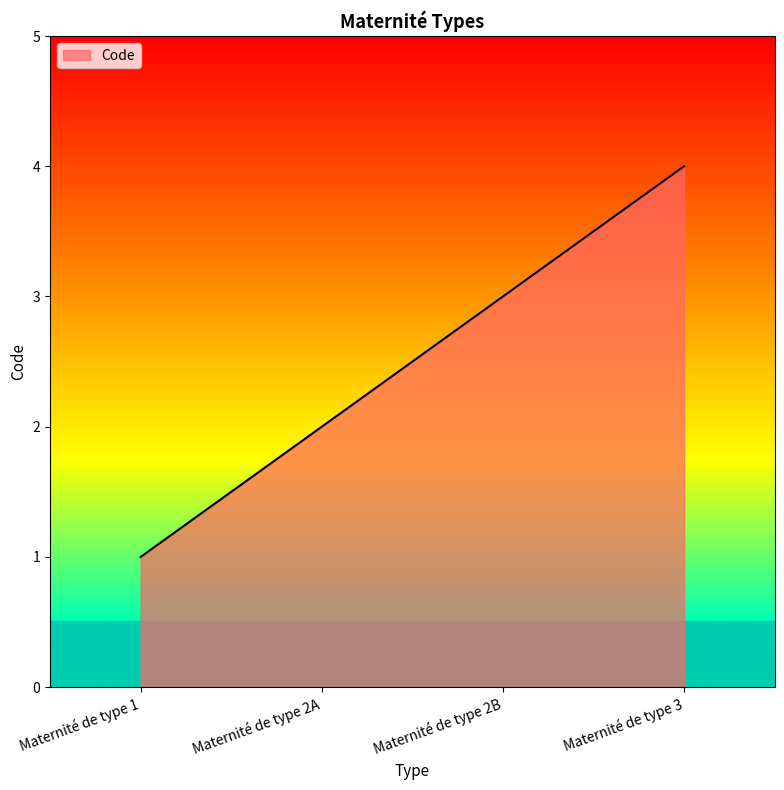

Reading left to right, extract all data points from this chart.

1	2	3	4